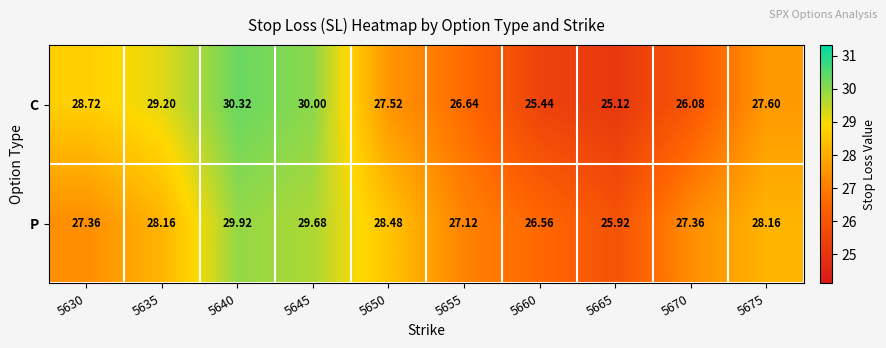

At which category is the sum across all series the highest?

5640